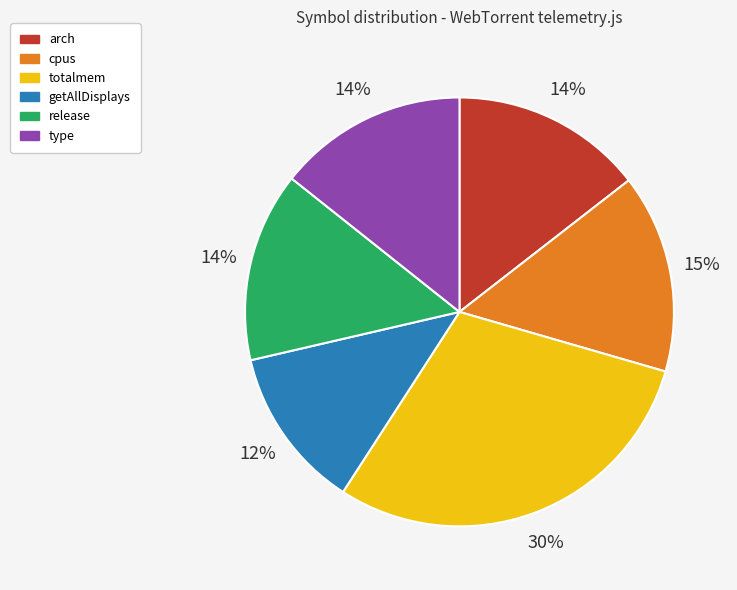

Is there any slice that represents more than half of the pie?

No